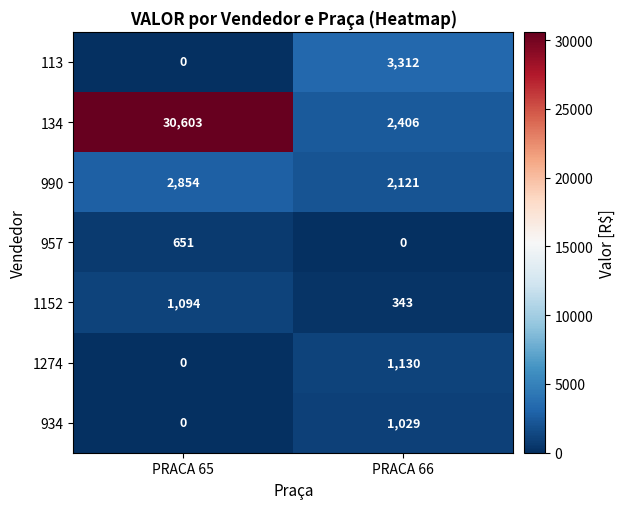

Reading left to right, extract all data points from this chart.

113: 0	3312
134: 30603	2406
990: 2854	2121
957: 651	0
1152: 1094	343
1274: 0	1130
934: 0	1029